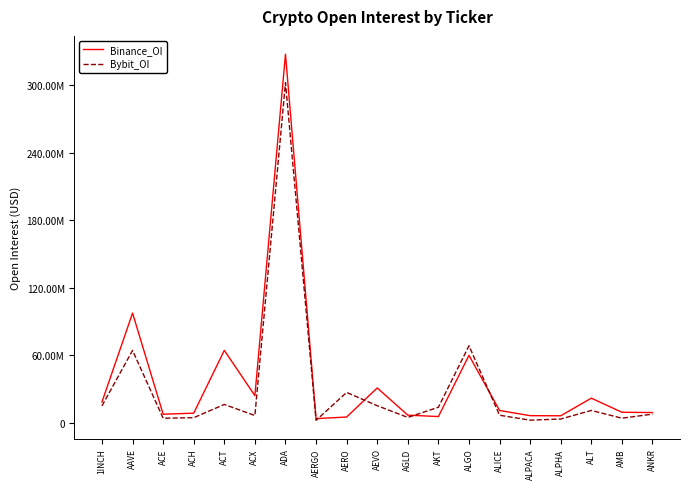

Is the value of Binance_OI at AEVO greater than the value of Bybit_OI at ALT?

Yes